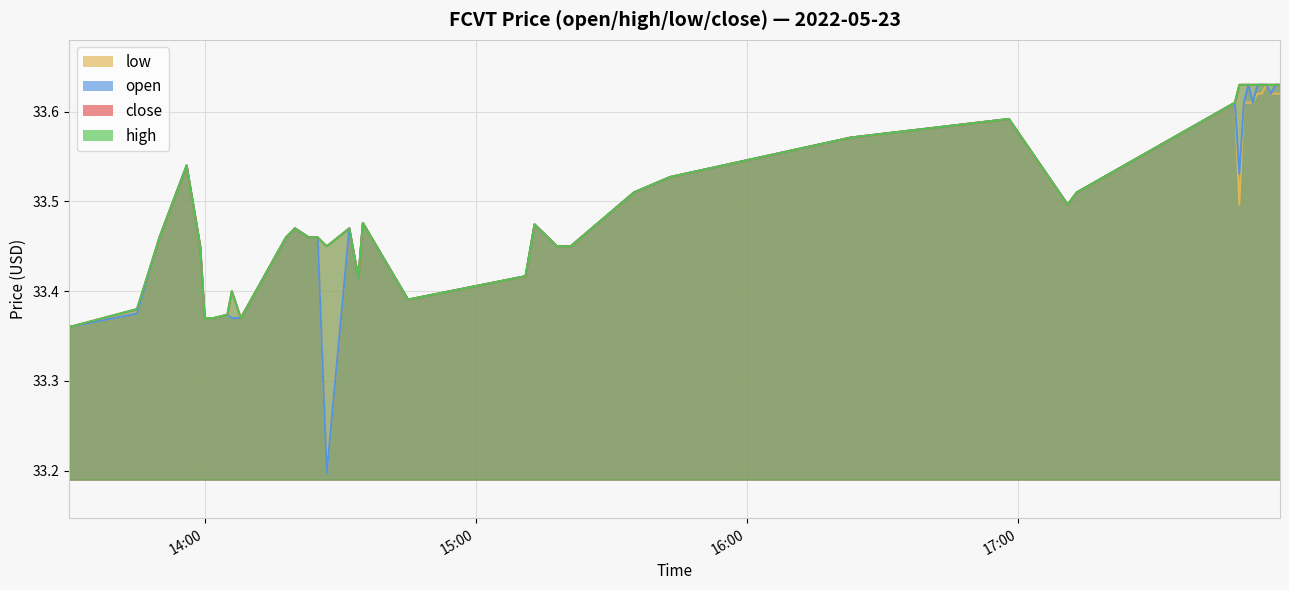

What is the total value across all series at 2022-05-23 14:08:00?

133.5